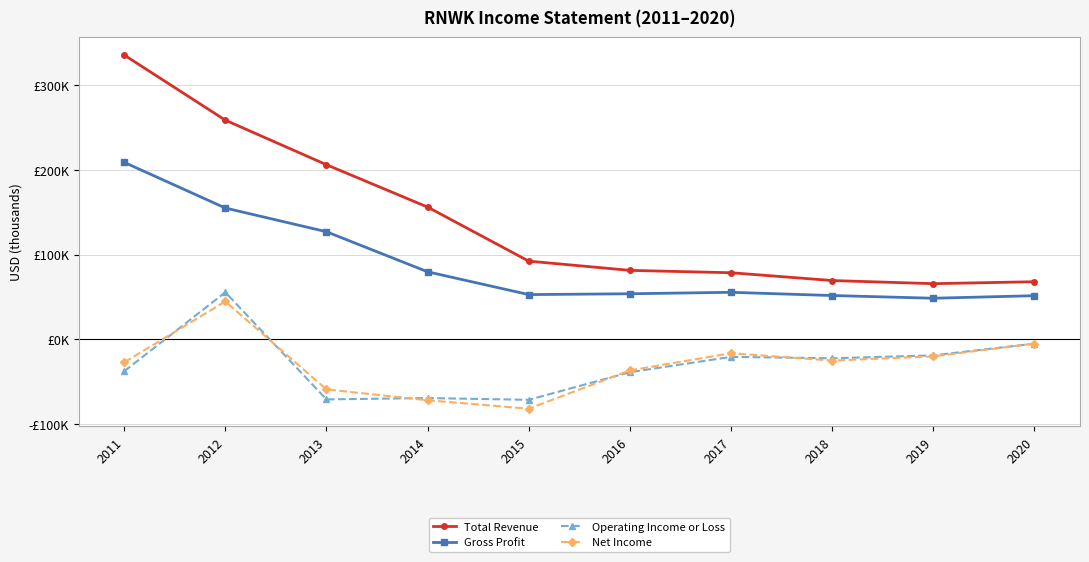

What is the total value across all series at 2019?

75600